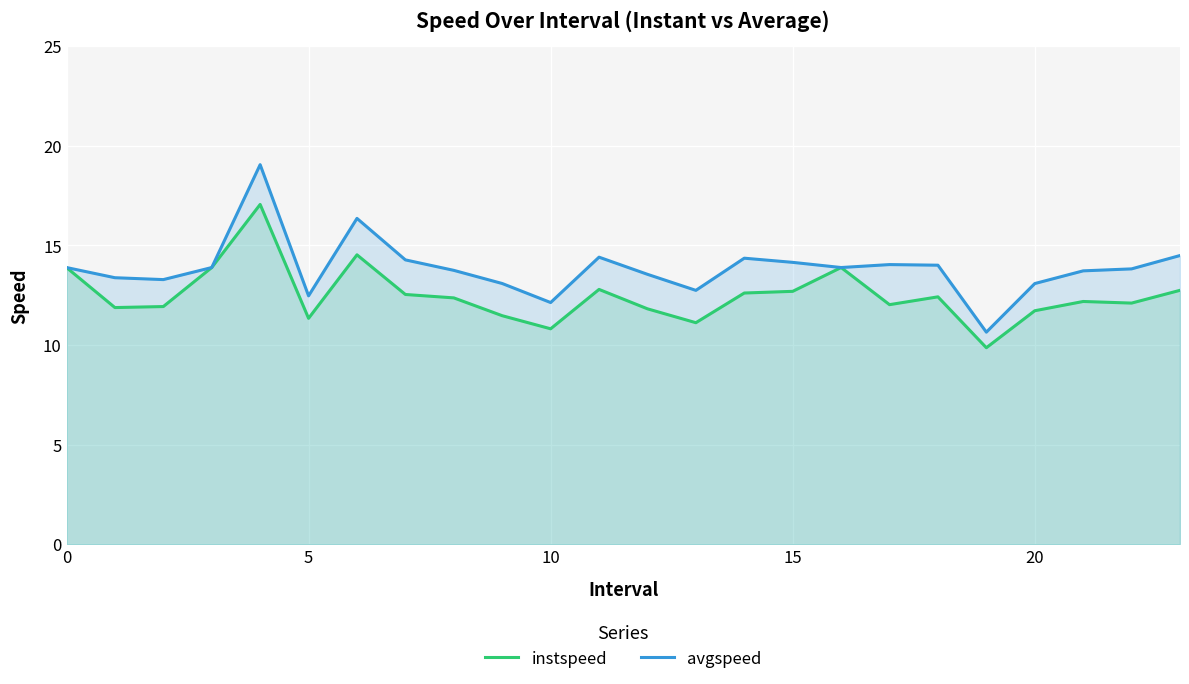

List the series in order of their overall mean, highest first.

avgspeed, instspeed